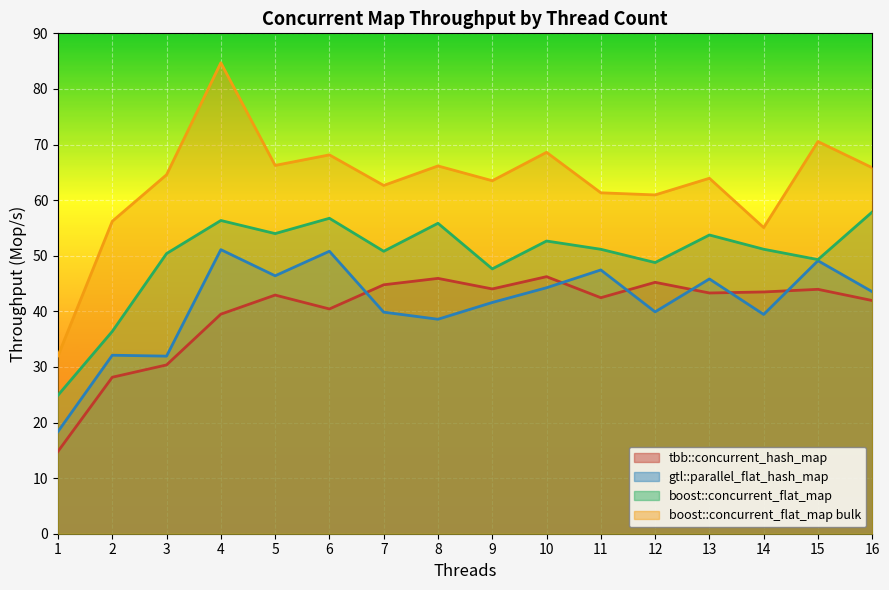

Where do gtl::parallel_flat_hash_map and tbb::concurrent_hash_map first cross each other?

6 and 7